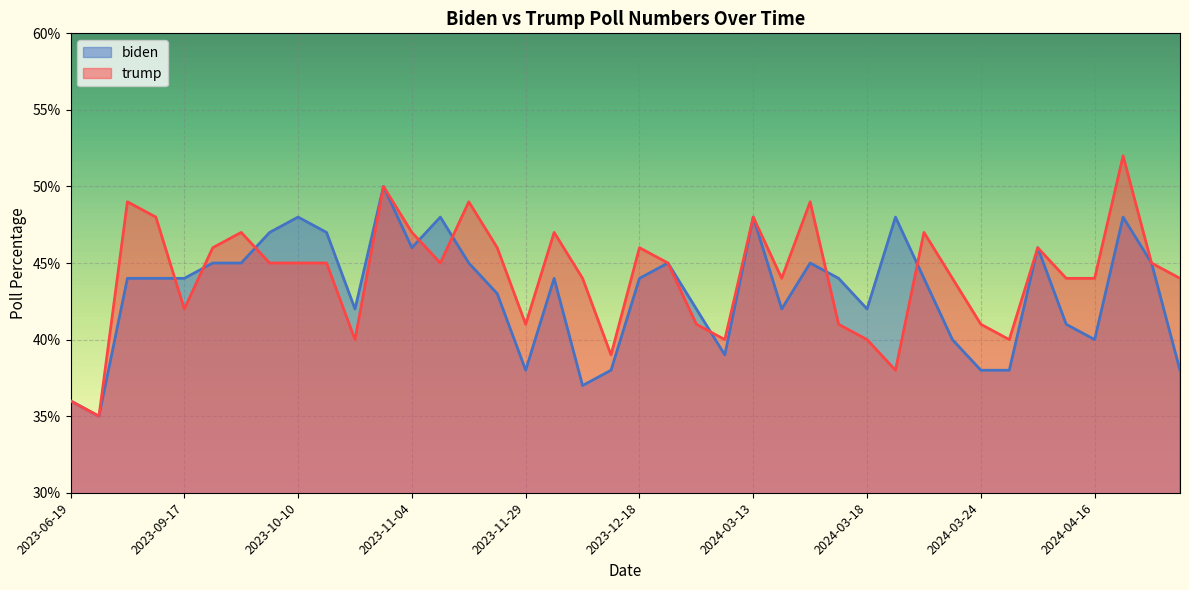

True or false: trump and biden cross at least once.

True